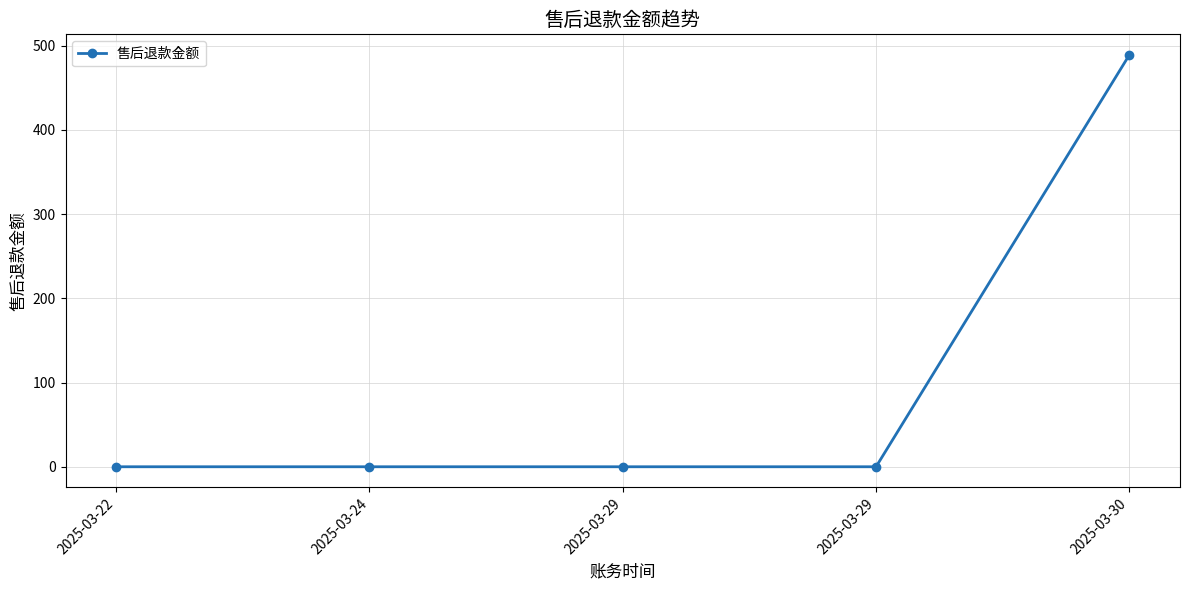

Count the number of data series in this chart.

1